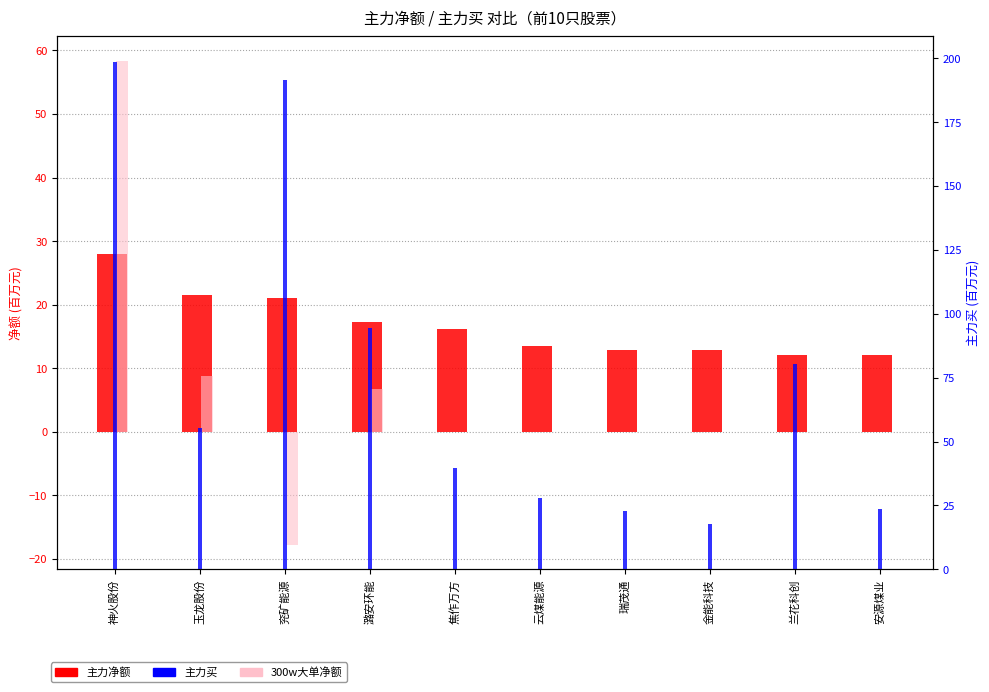

What is the highest value of the 主力净额 series?

28.0